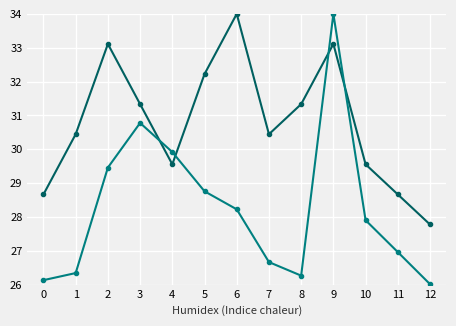

What is the difference between the highest and lowest values at 5?

3.5